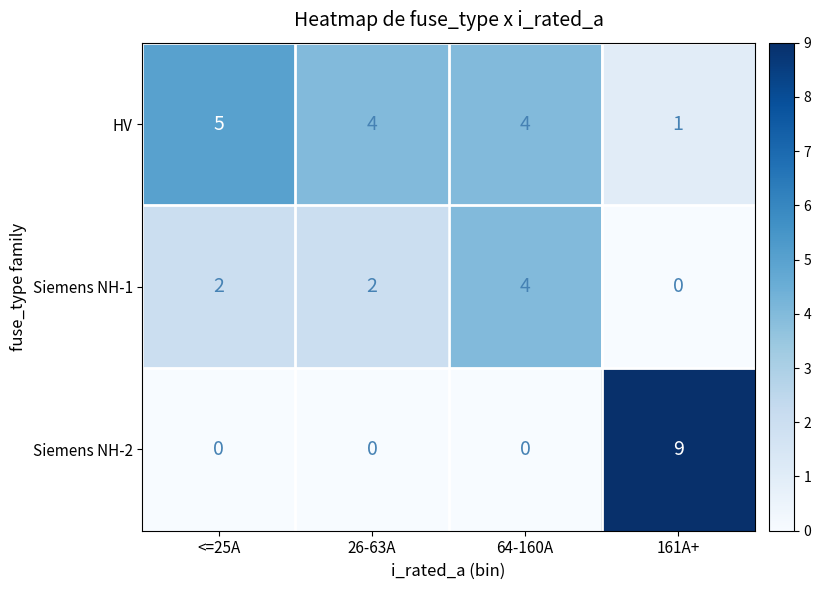

Reading right to left, list all the values displayed in this chart.

HV: 161A+=1	64-160A=4	26-63A=4	<=25A=5
Siemens NH-1: 161A+=0	64-160A=4	26-63A=2	<=25A=2
Siemens NH-2: 161A+=9	64-160A=0	26-63A=0	<=25A=0